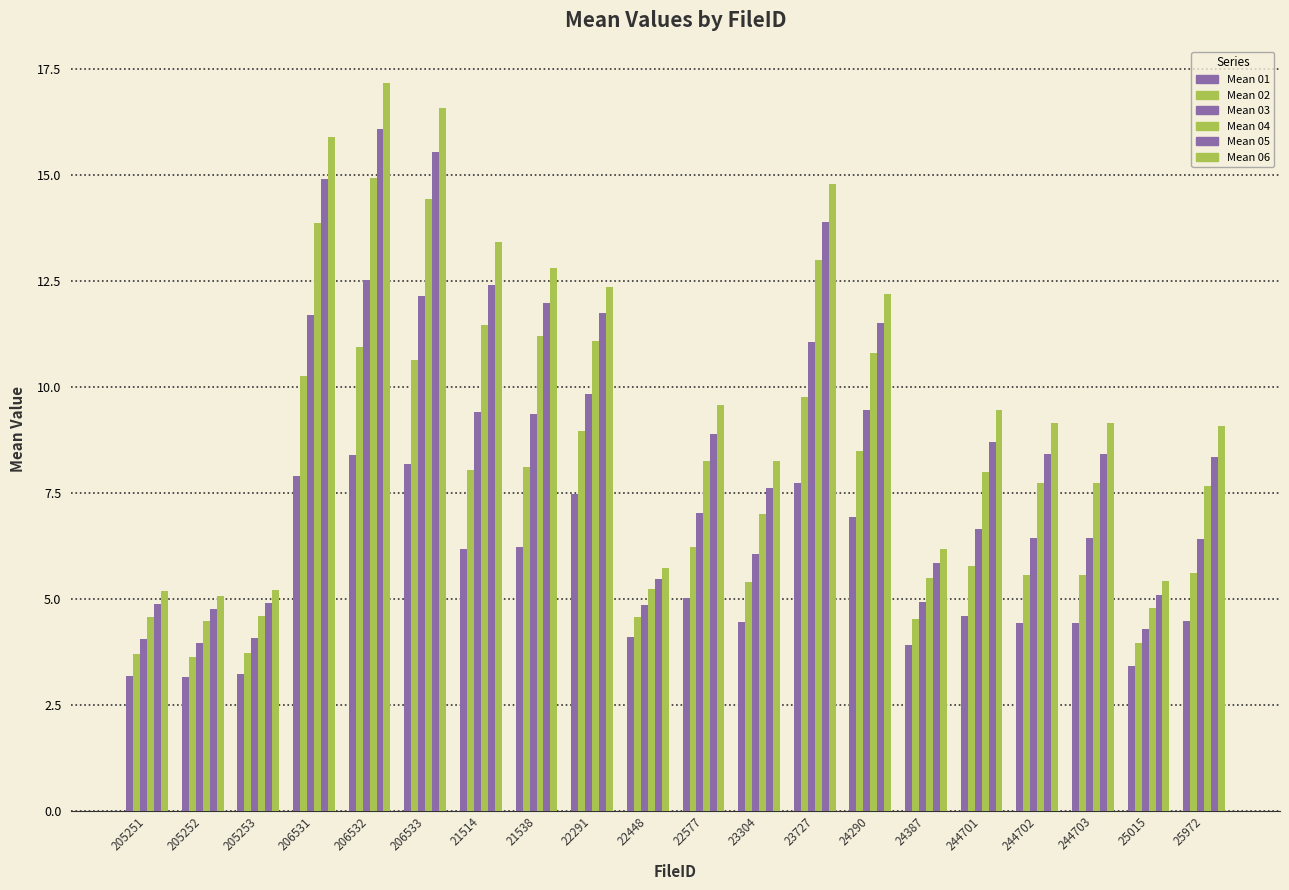

The Mean 06 series shows 12.2 at 24290. True or false?

True